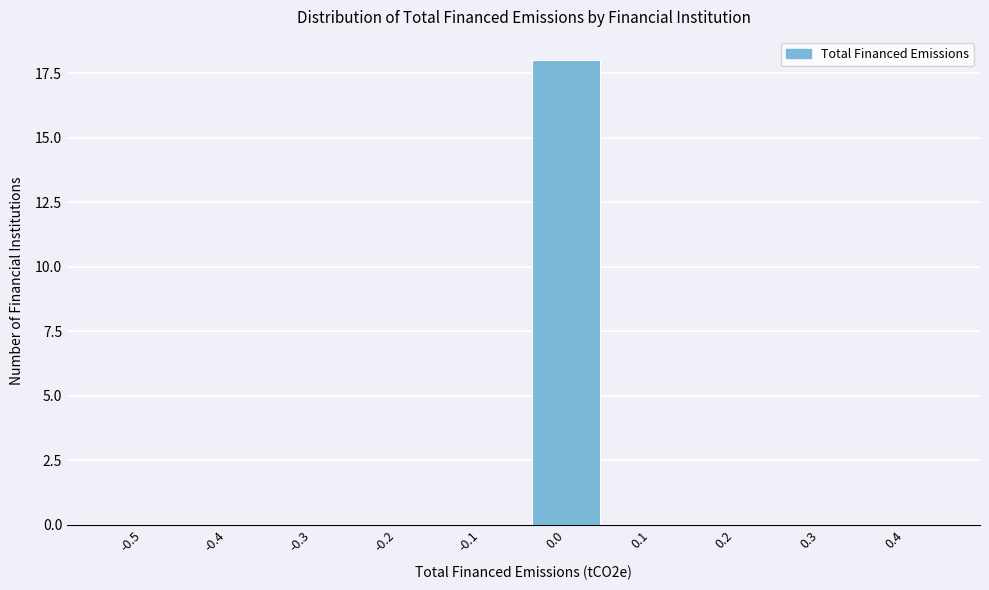

Reading right to left, list all the values displayed in this chart.

0.4=0	0.3=0	0.2=0	0.1=0	0.0=18	-0.1=0	-0.2=0	-0.3=0	-0.4=0	-0.5=0